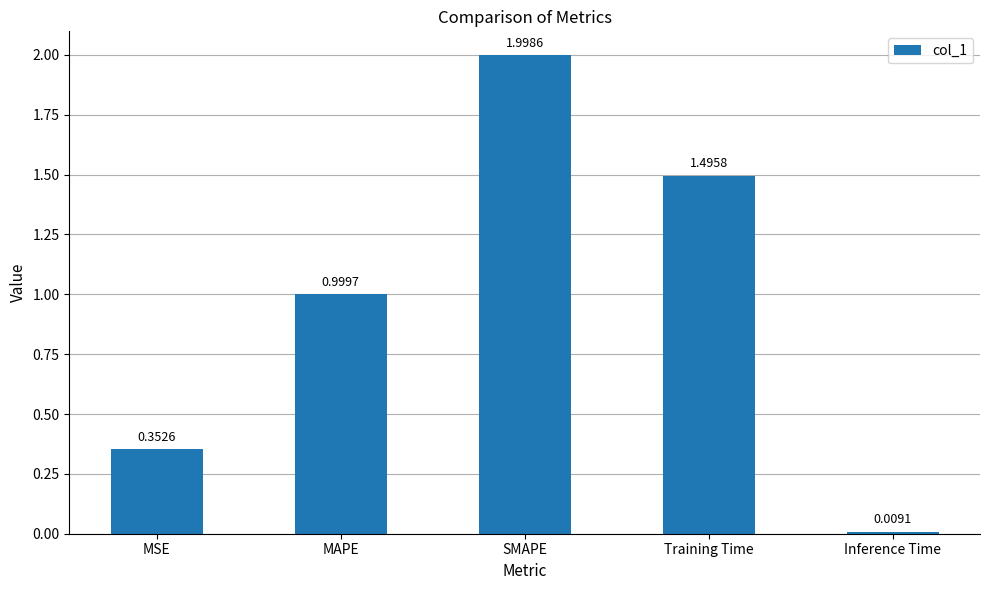

Rank the categories by value from highest to lowest.

SMAPE, Training Time, MAPE, MSE, Inference Time